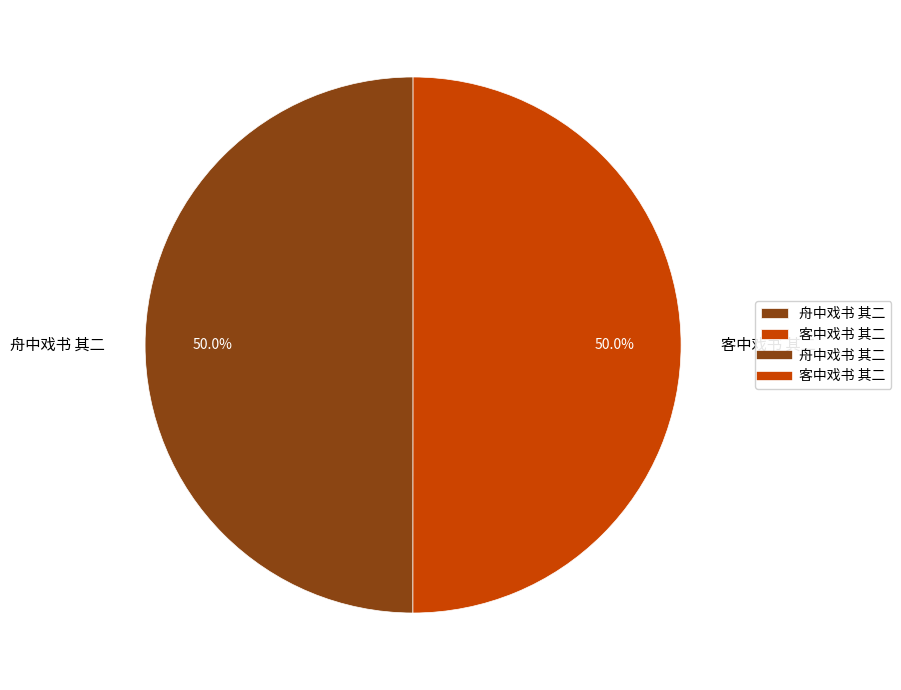

What is the ratio of the value at 客中戏书 其二 to the value at 舟中戏书 其二?

1.0